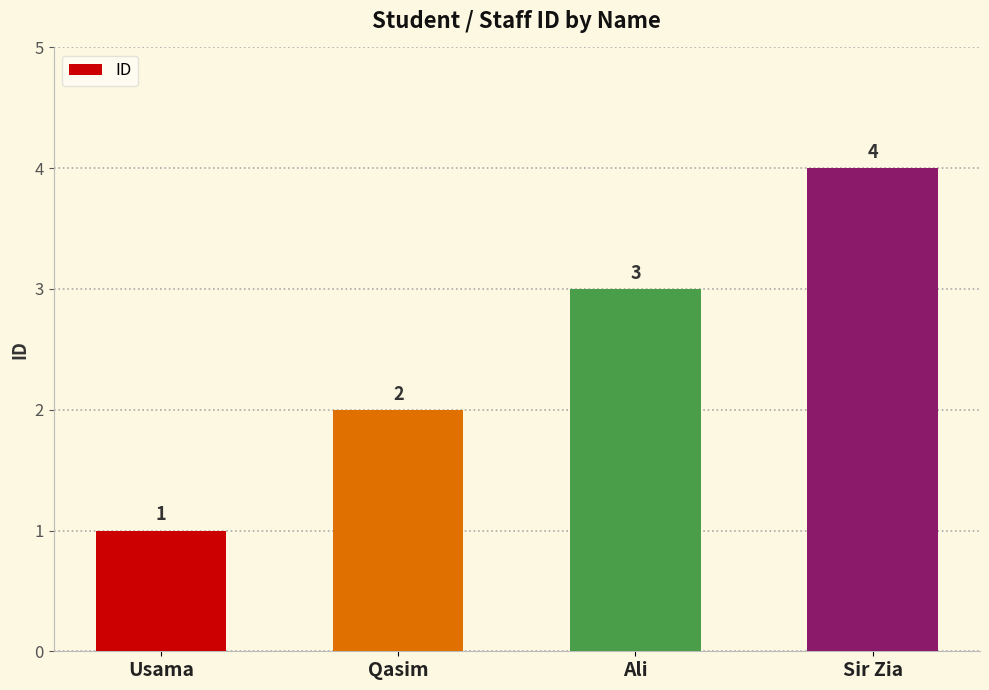

What is the label of the 4th bar from the right?

Usama